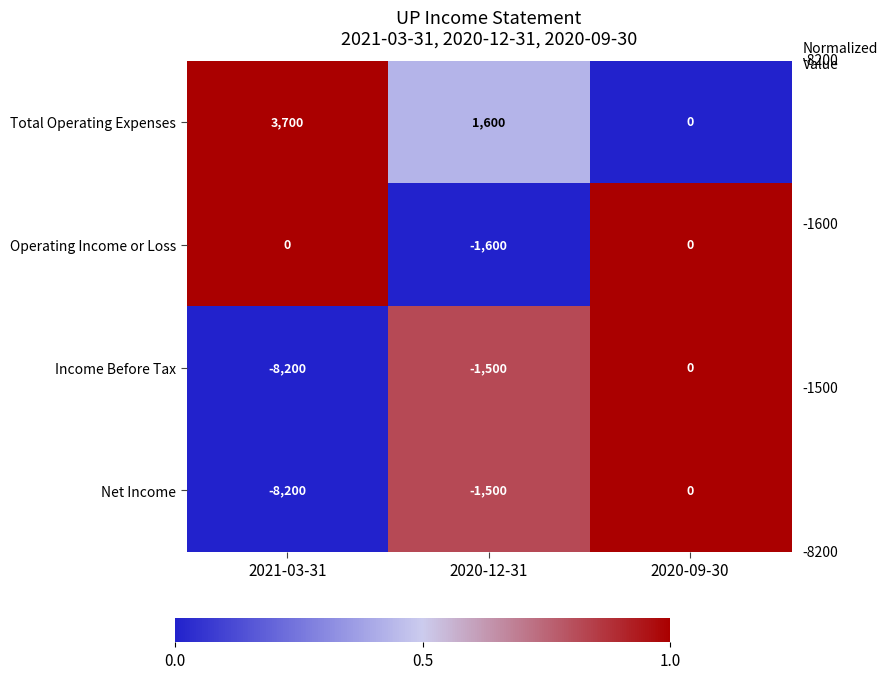

How many categories are shown in the chart?

3